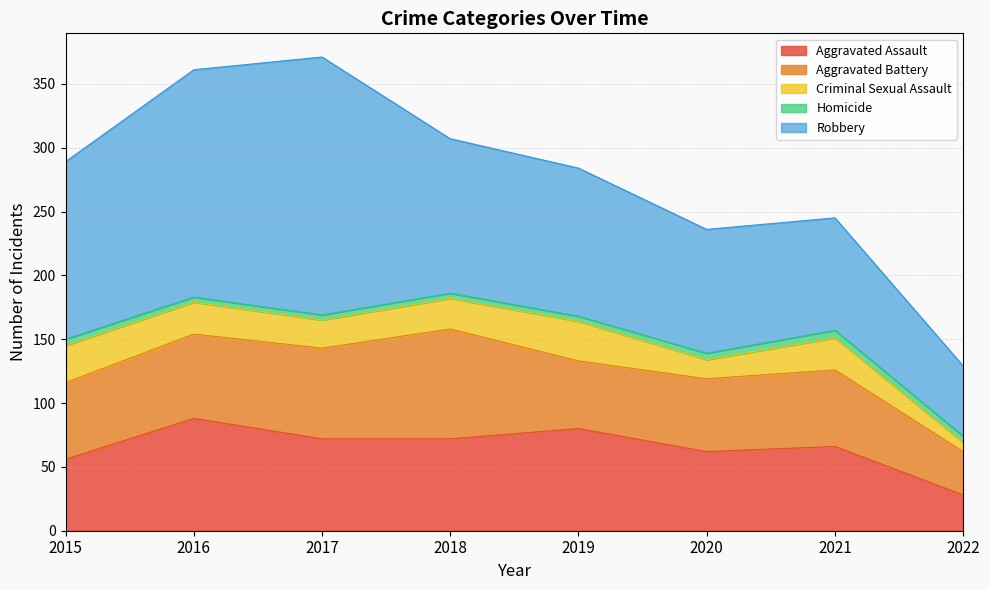

Count the number of categories in the chart.

8